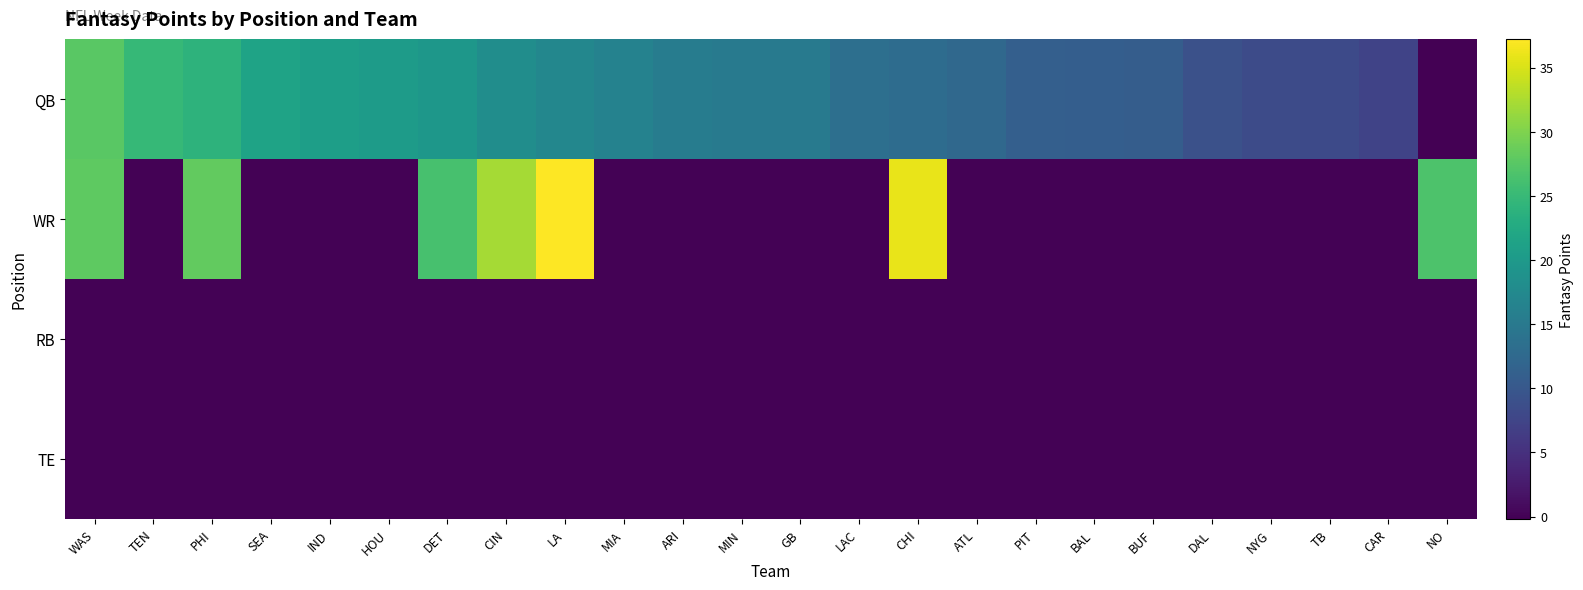

At which category is the sum across all series the highest?

WAS